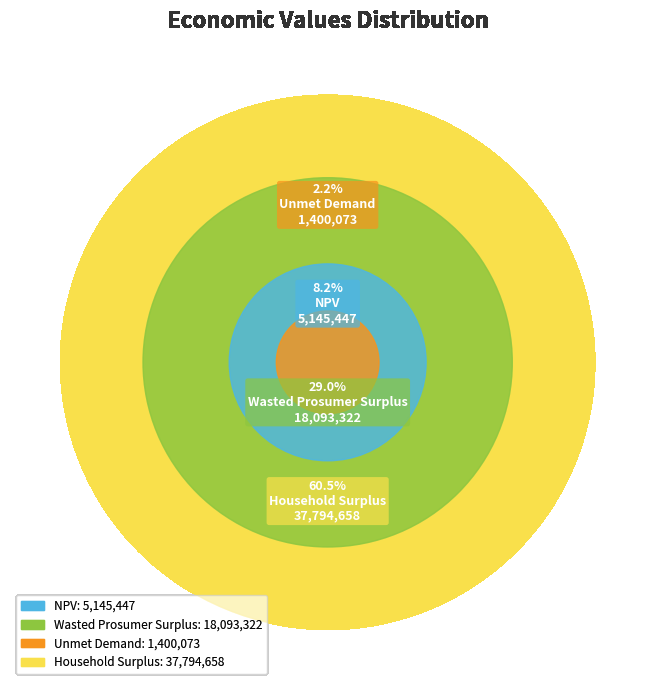

What is the largest slice in the pie chart?

Household Surplus